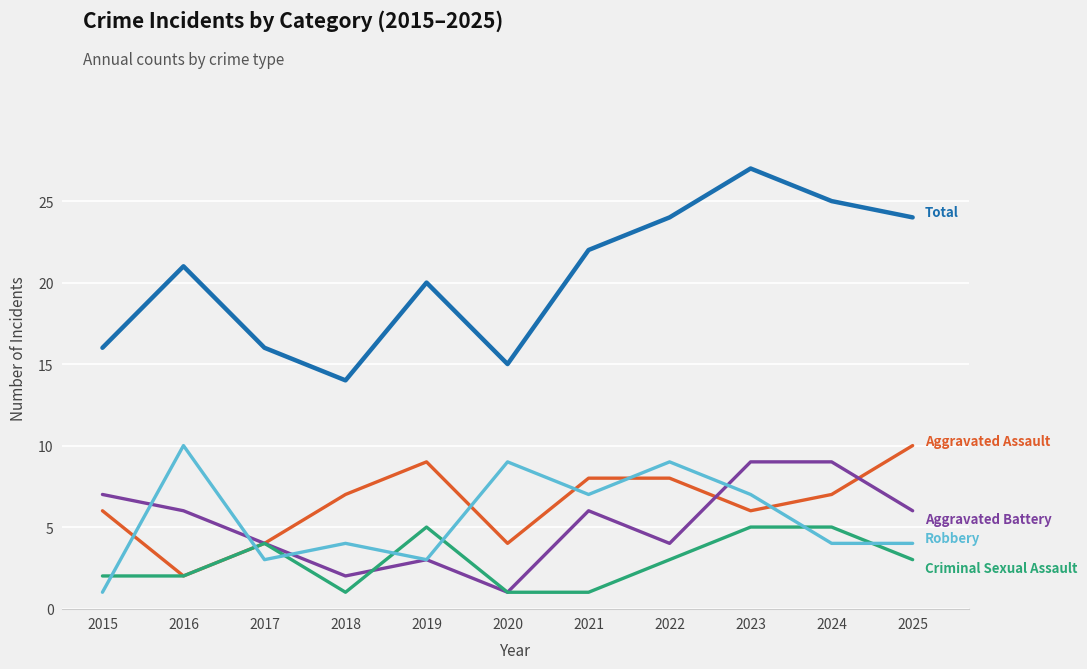

What is the total value across all series at 2020?

30